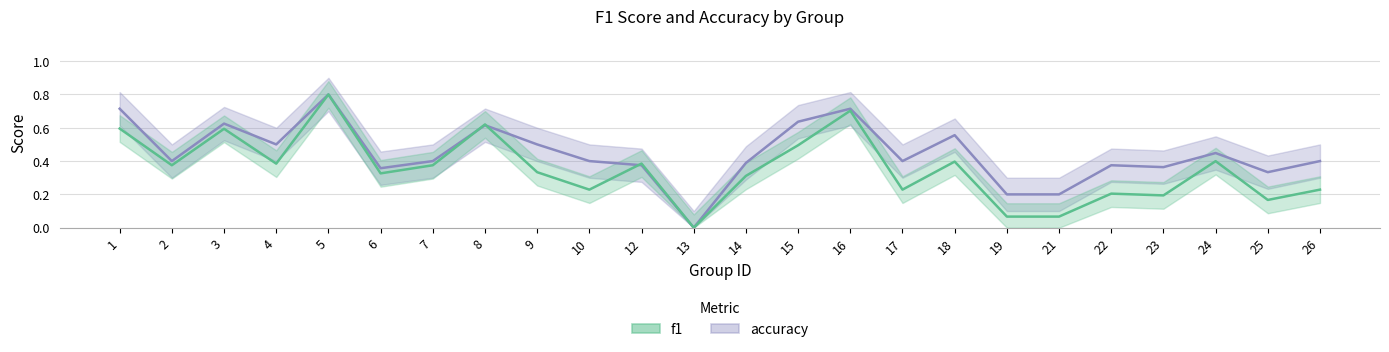

Which series has the widest spread of values?

accuracy